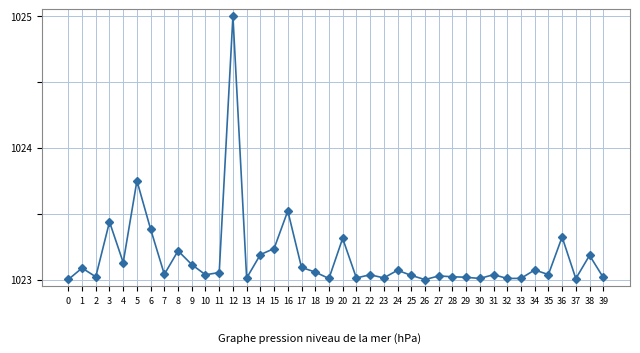

Which label corresponds to the largest value in the chart?

12